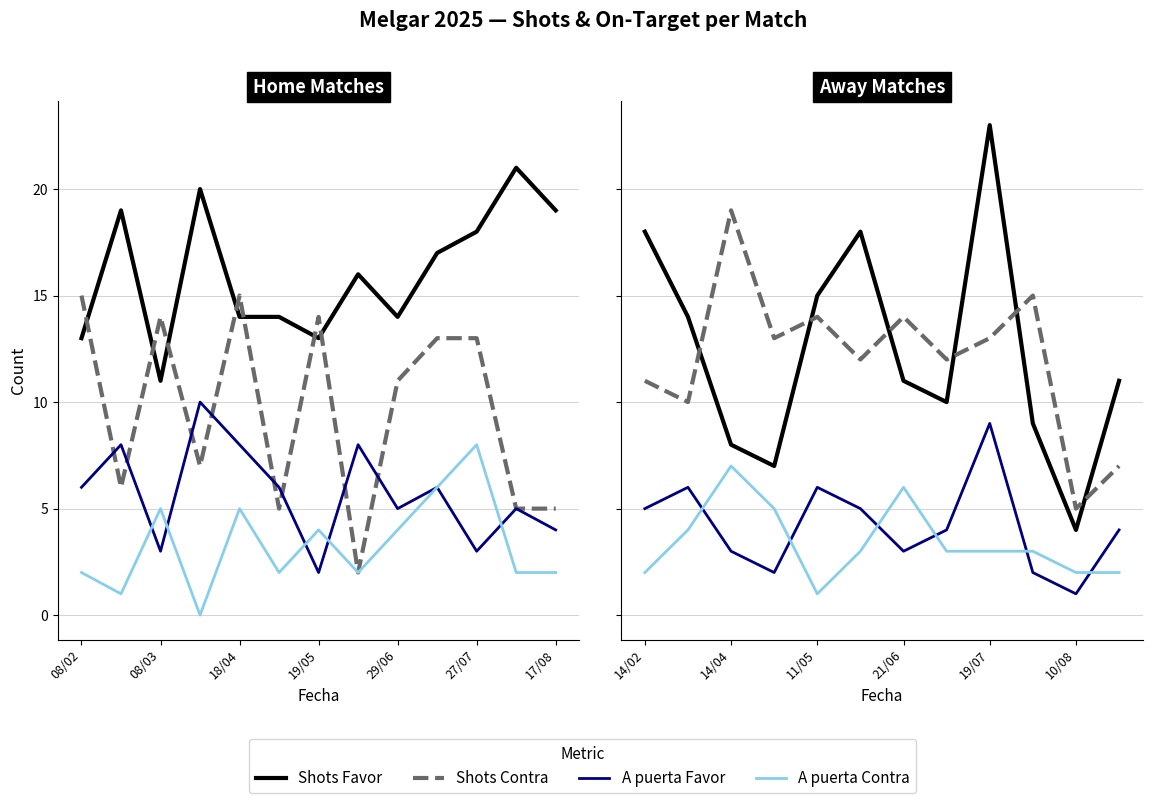

True or false: Shots Favor and A puerta Contra cross at least once.

False